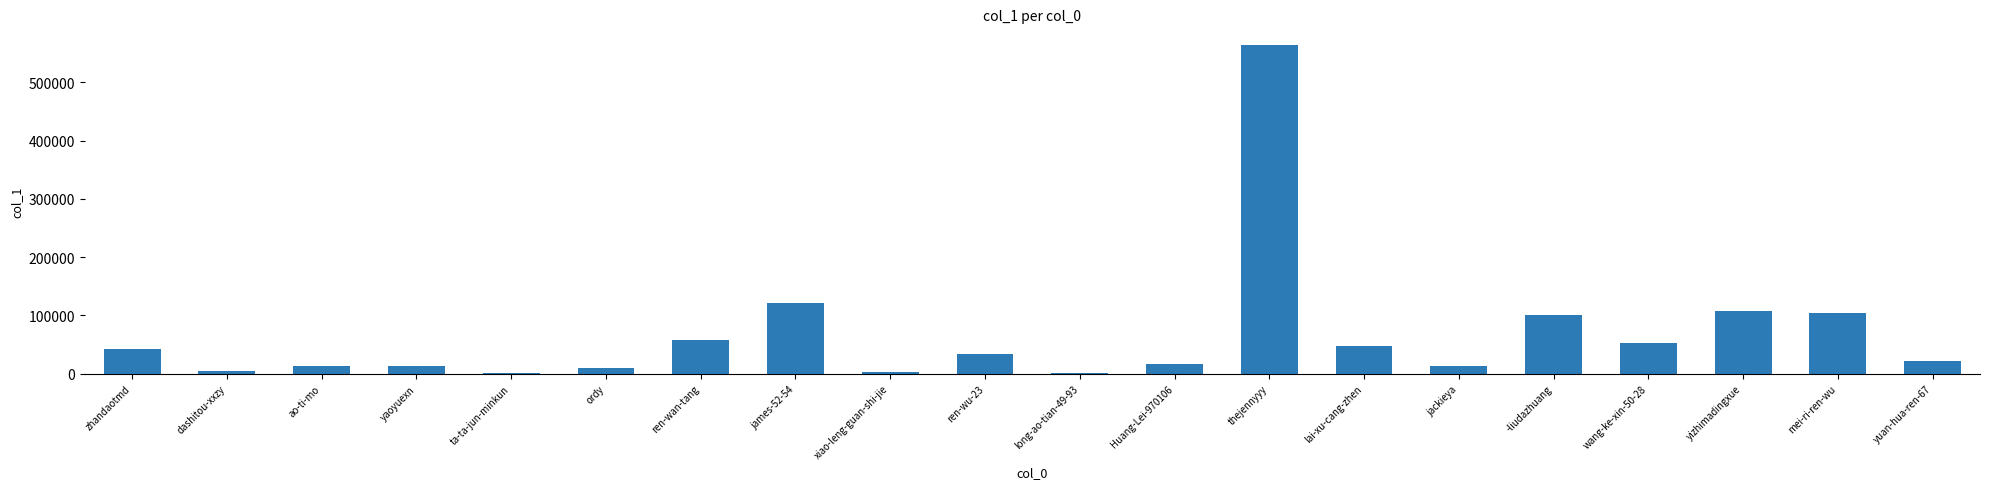

Read the value at wang-ke-xin-50-28, to the nearest 100.

52700